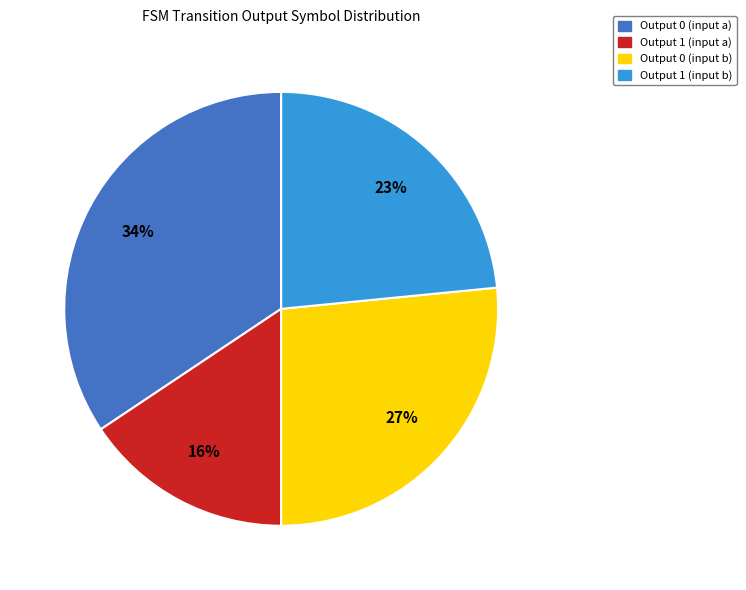

The Output 0 (input a) slice represents 34% of the pie. True or false?

True